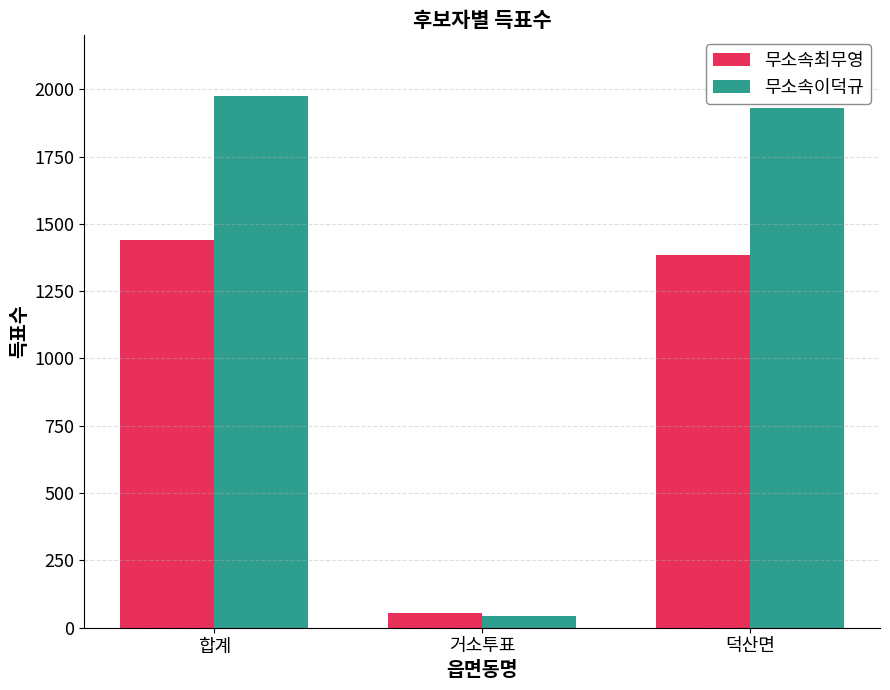

Rank the series by their maximum value, from highest to lowest.

무소속이덕규, 무소속최무영